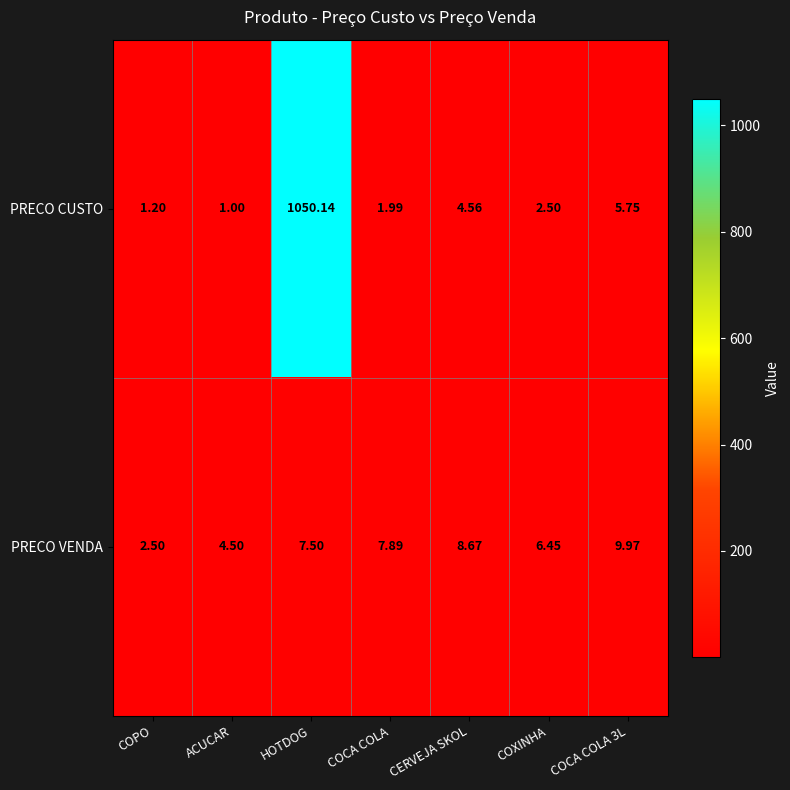

Which label corresponds to the largest value in the chart?

HOTDOG